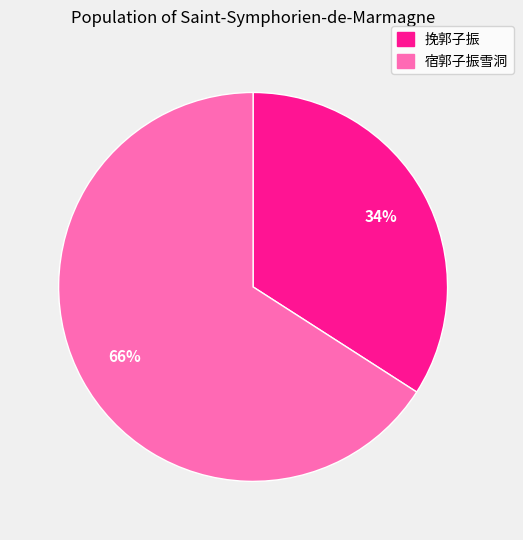

Which has a higher value, 挽郭子振 or 宿郭子振雪洞?

宿郭子振雪洞